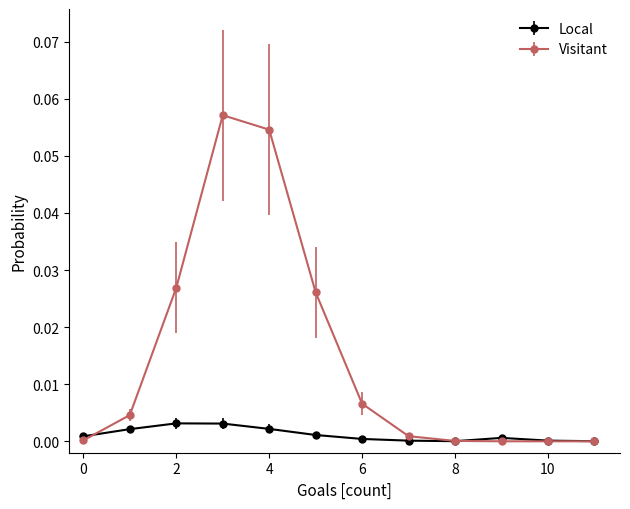

List the series in order of their peak value, lowest first.

Local, Visitant